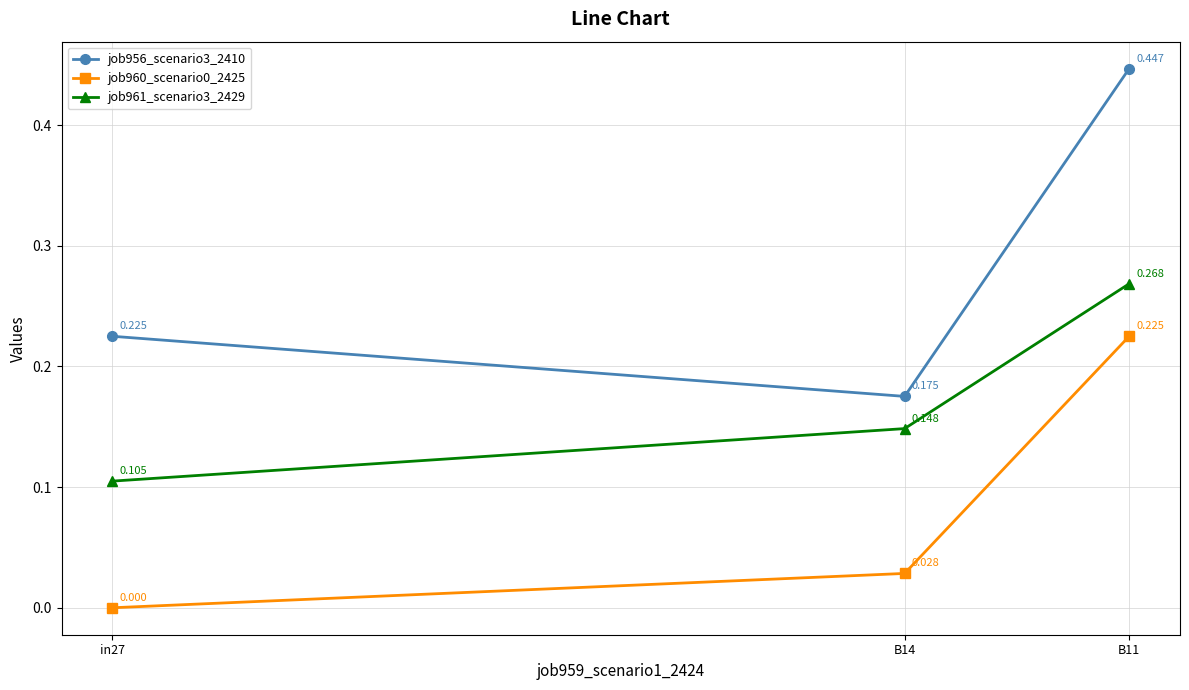

Rank the series by their maximum value, from highest to lowest.

job956_scenario3_2410, job961_scenario3_2429, job960_scenario0_2425